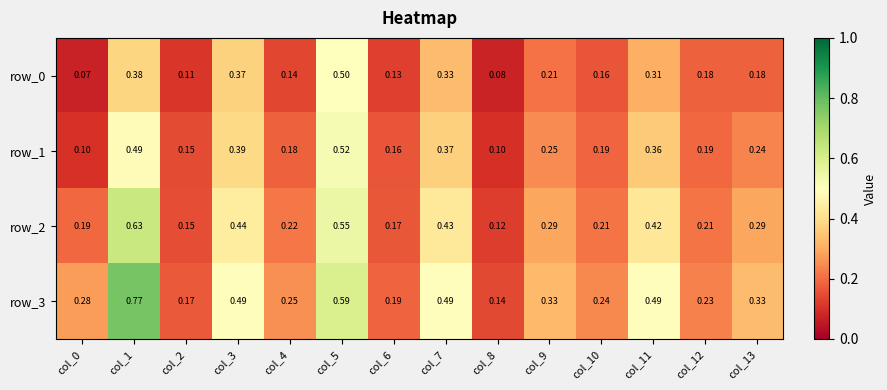

What value does the row_1 series have at col_11?

0.4